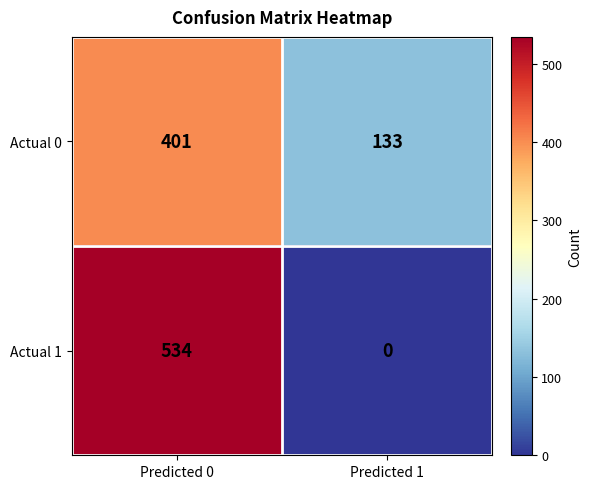

At Predicted 1, list the series in order from largest to smallest.

Actual 0, Actual 1